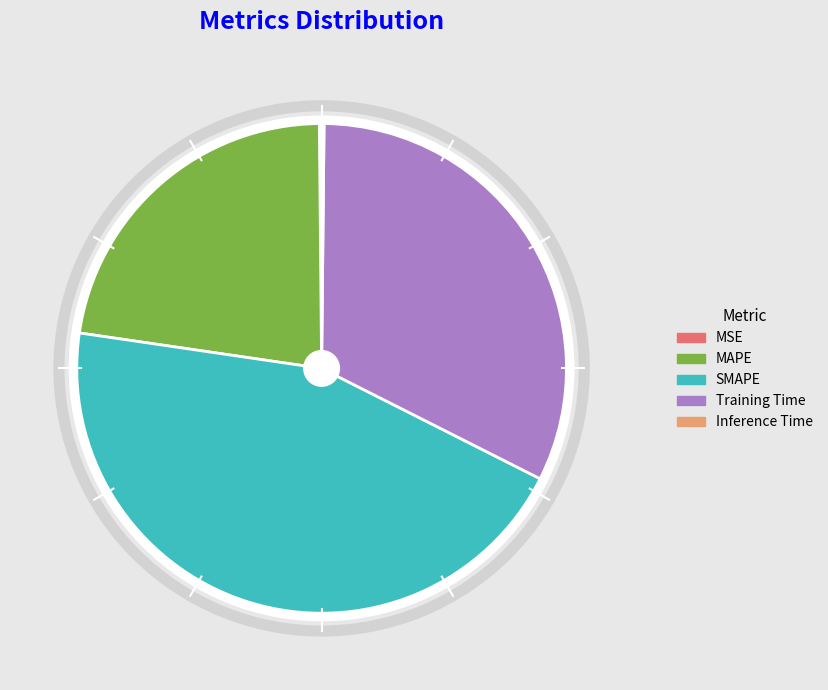

Which slice is the largest?

SMAPE